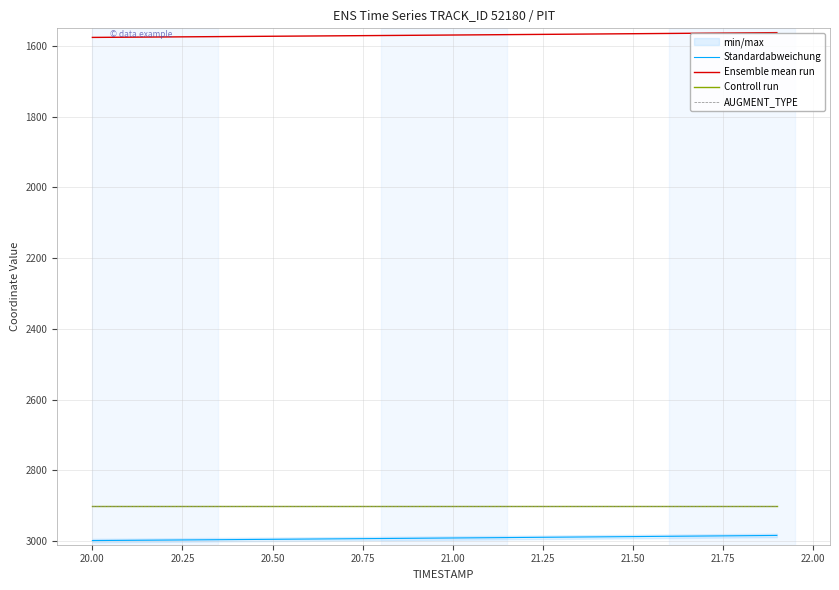

What is the sum of all Ensemble mean run values?

31382.6